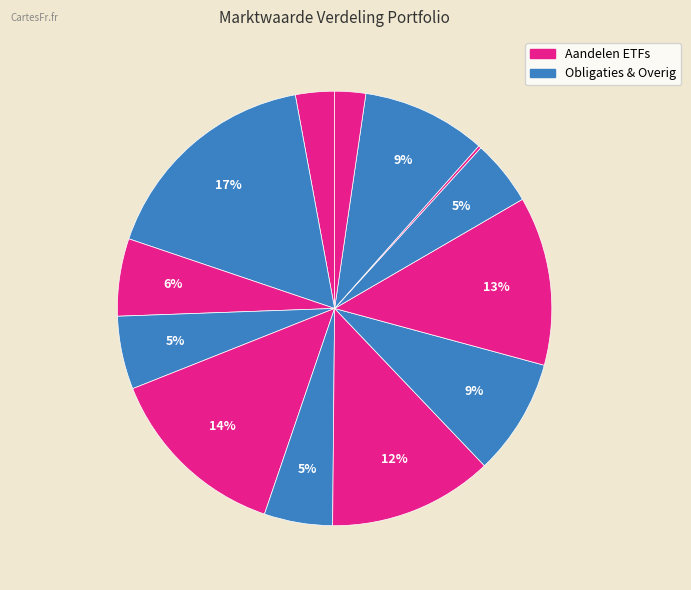

Does any single category account for the majority?

No